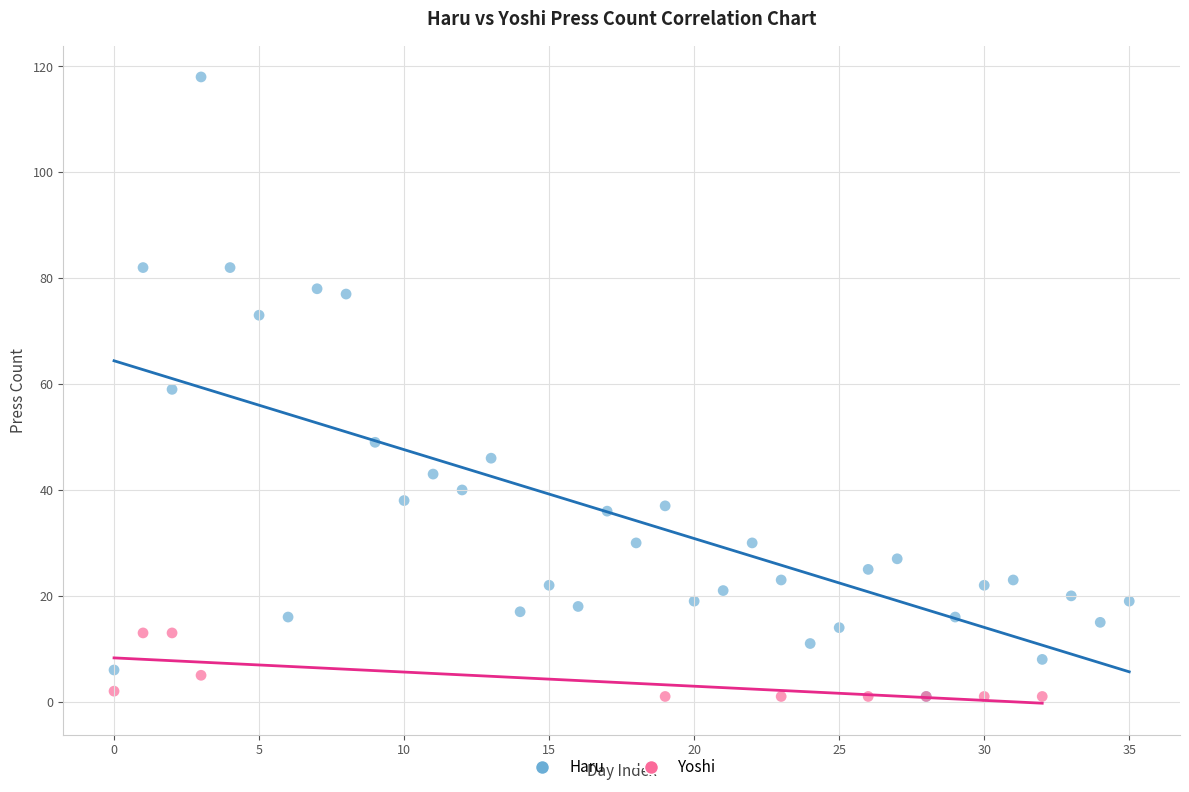

Which series has the largest Y range (max minus min)?

Haru